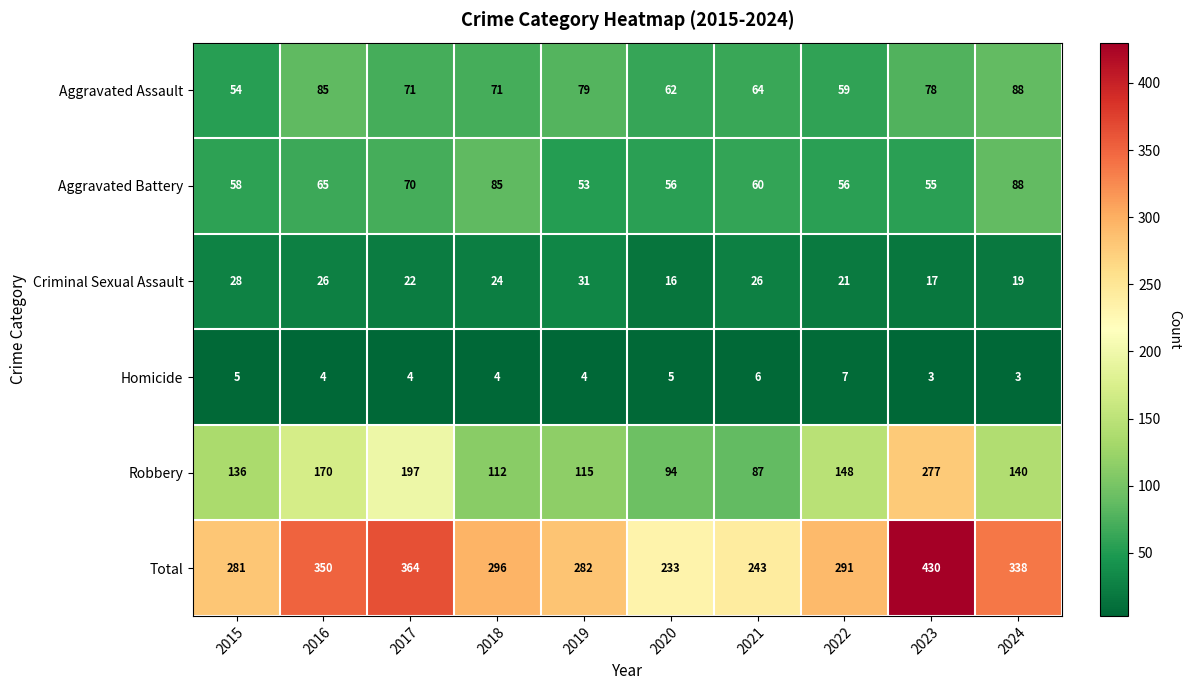

Between 2015 and 2022, which series saw the biggest shift?

Robbery